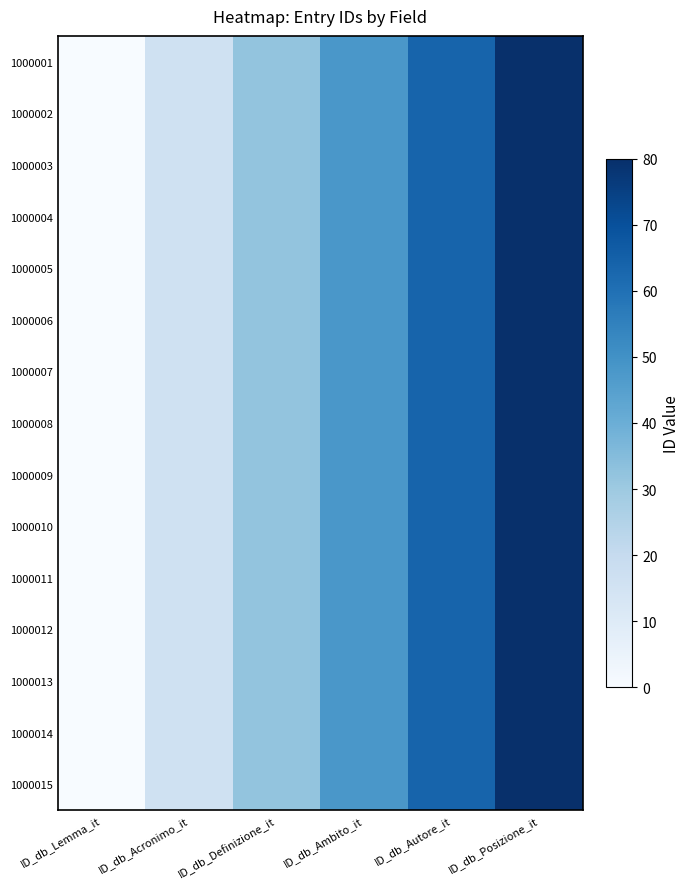

At which category is the sum across all series the highest?

ID_db_Posizione_it